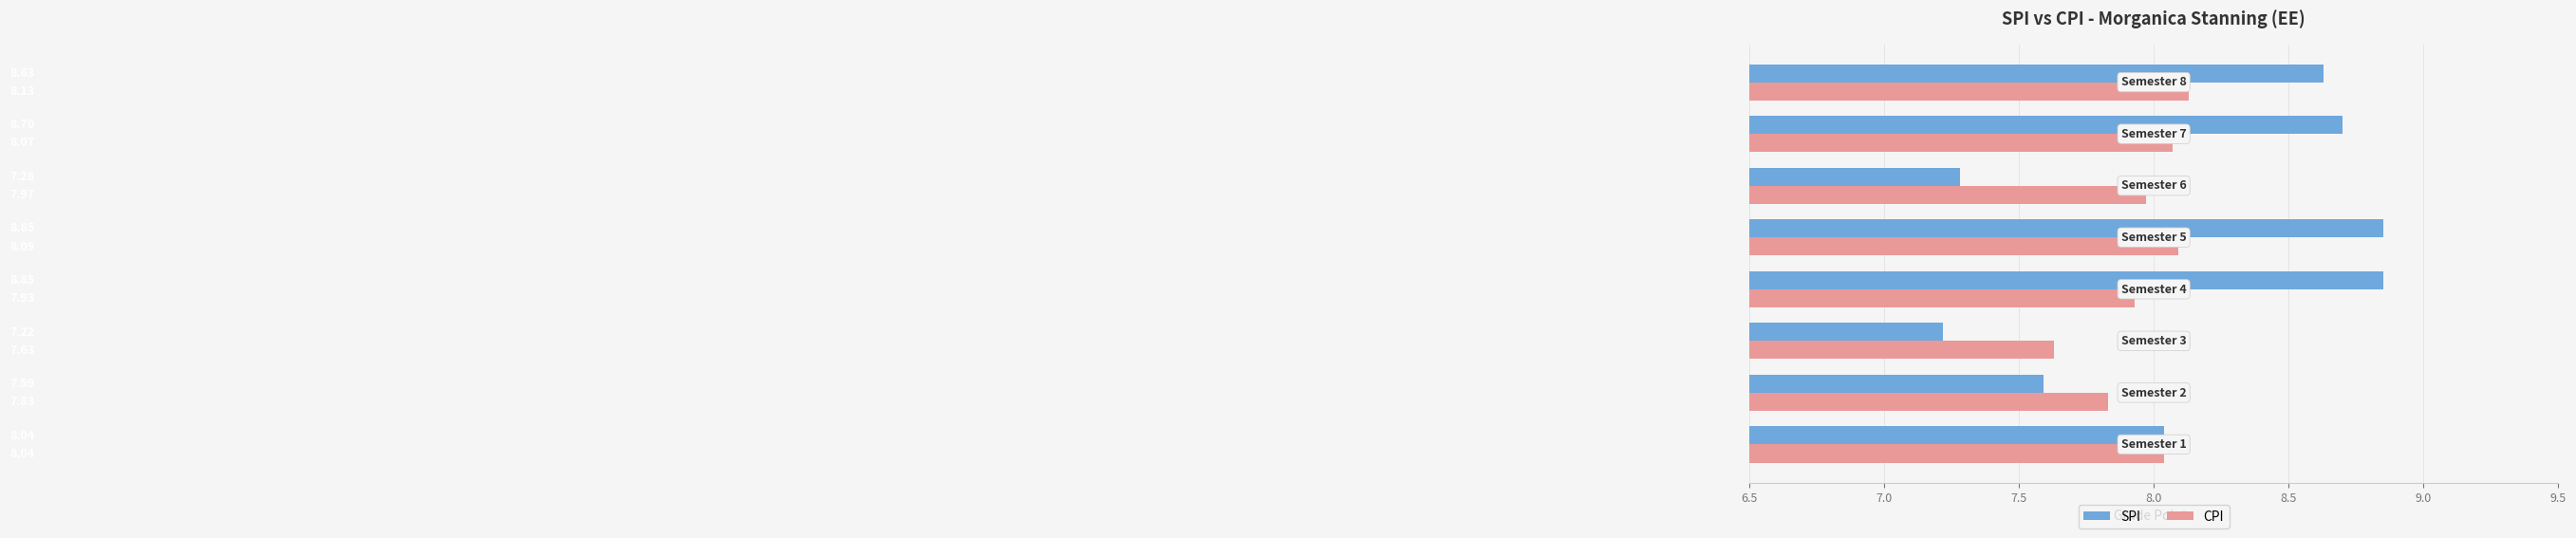

Which series has the largest total across all categories?

SPI